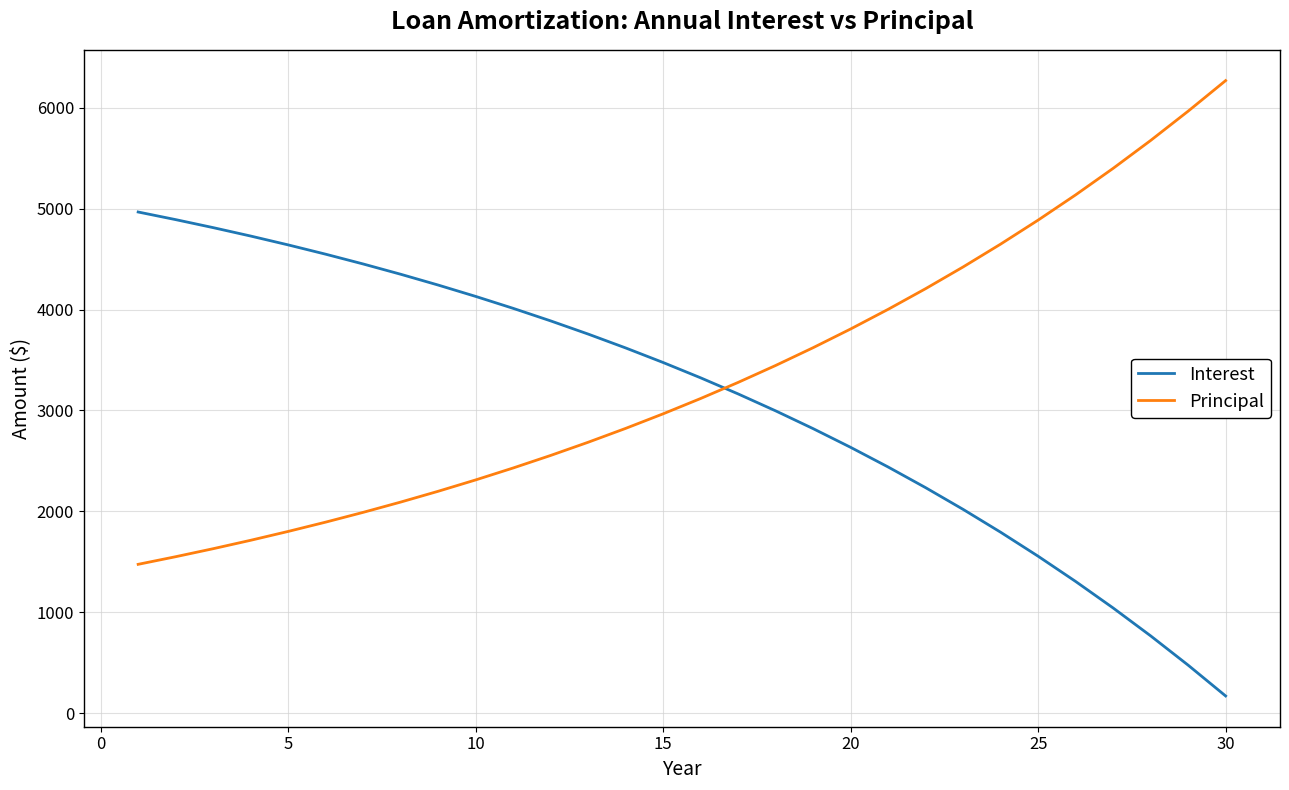

After their last crossing, which series has the higher values: Principal or Interest?

Principal